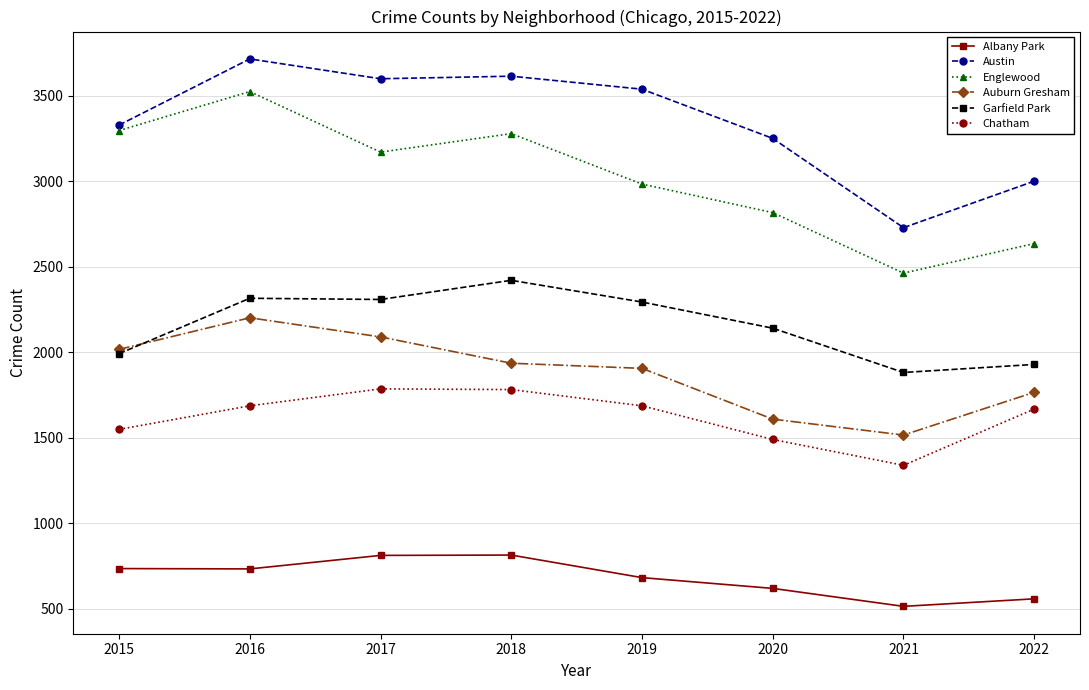

In Albany Park, how many points are higher than both neighbors (excluding endpoints)?

1